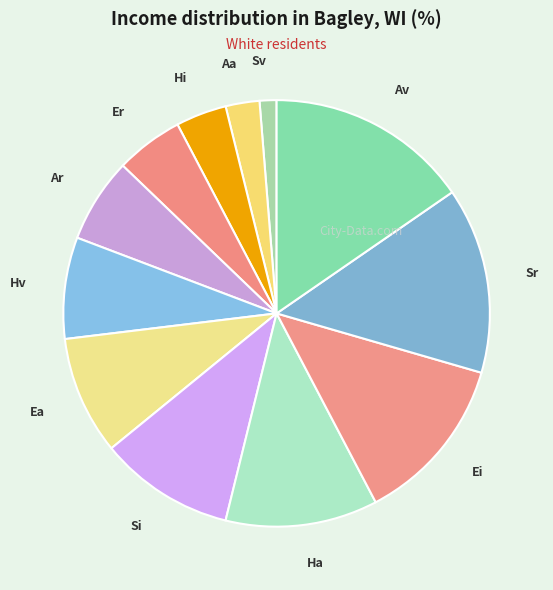

Rank the categories by value from highest to lowest.

Av, Sr, Ei, Ha, Si, Ea, Hv, Ar, Er, Hi, Aa, Sv